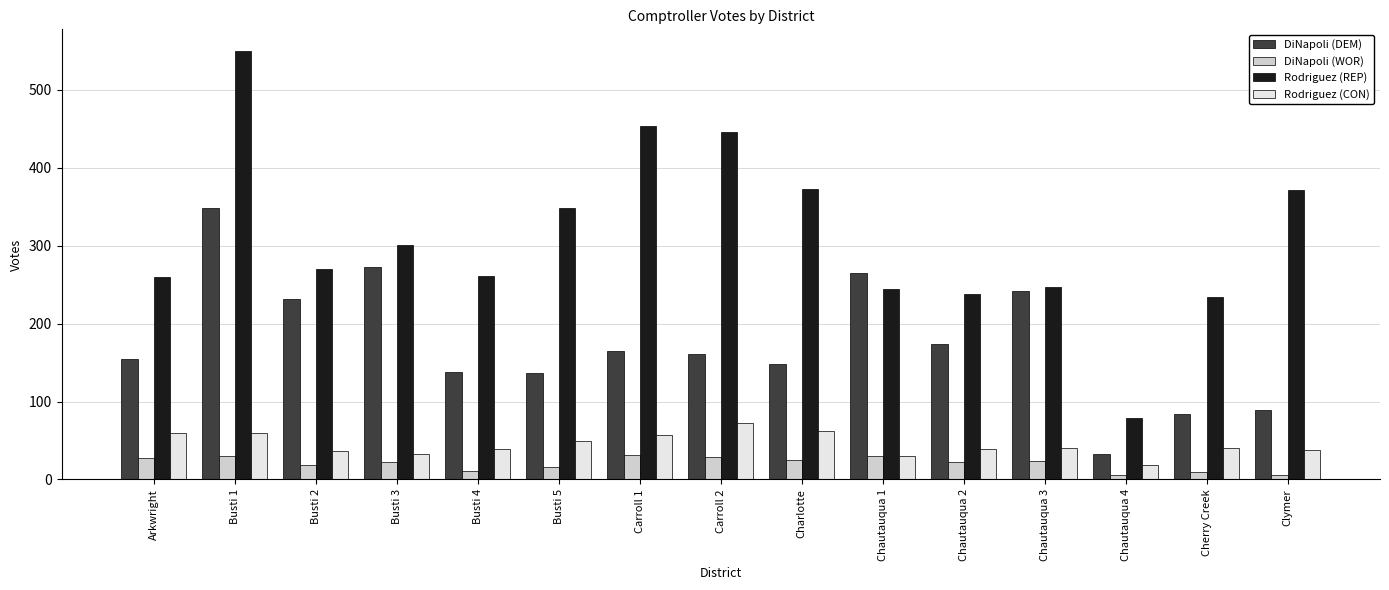

The DiNapoli (DEM) series shows 232 at Busti 2. True or false?

True